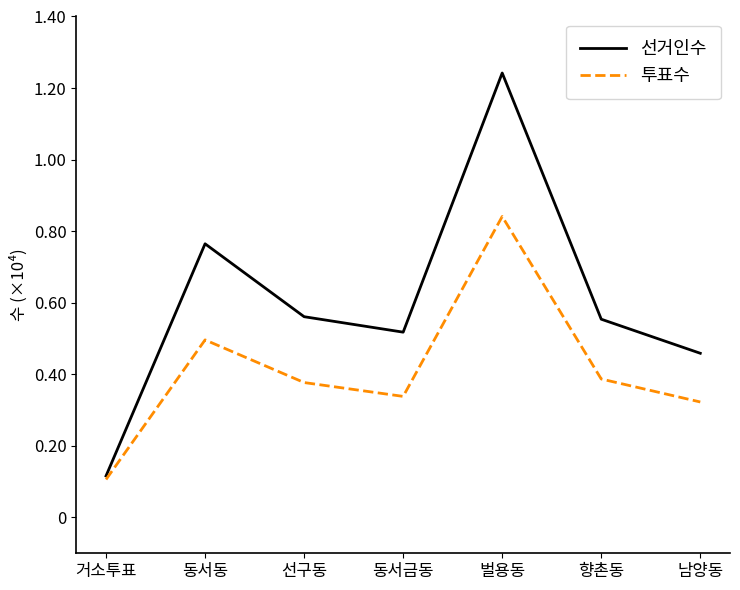

At which category does 투표수 reach its first local peak?

동서동